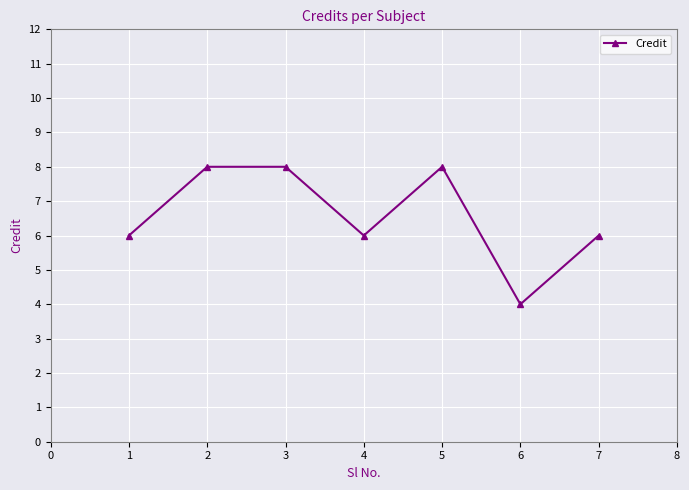

What is the value of the 2nd point from the left?

8